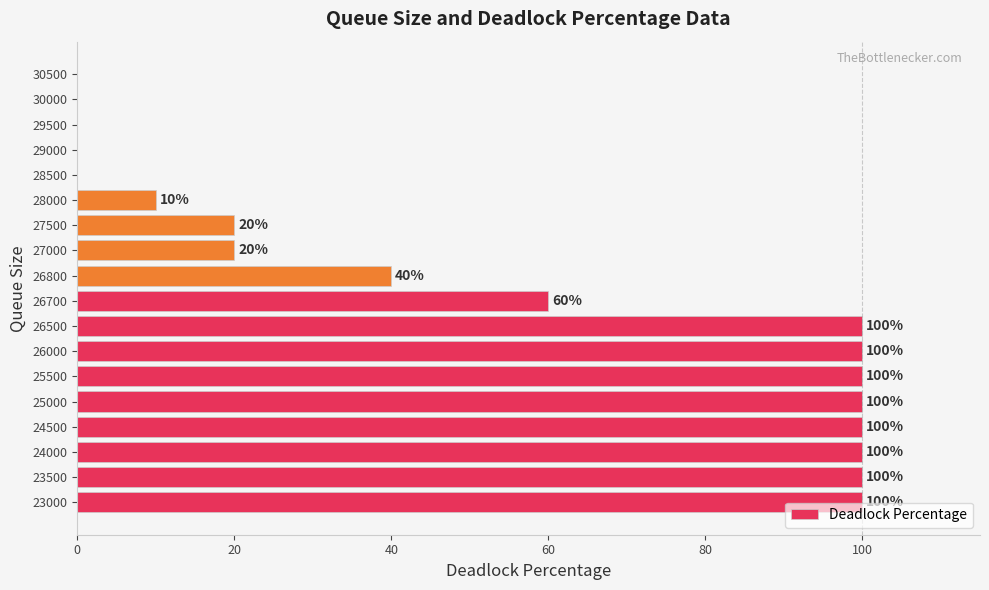

What is the sum of all values?

950